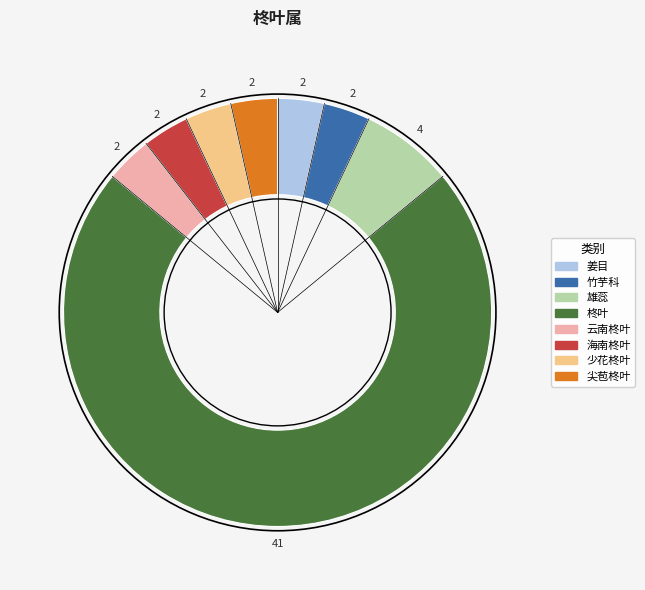

Between 雄蕊 and 姜目, which is larger?

雄蕊